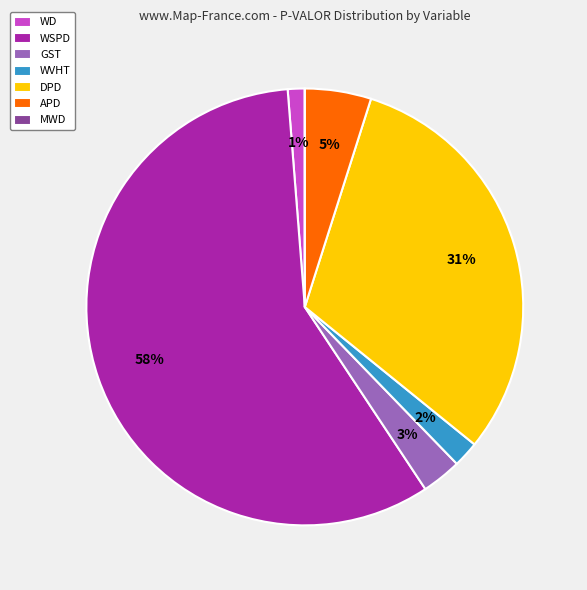

Do APD and GST together represent more than half of the pie?

No